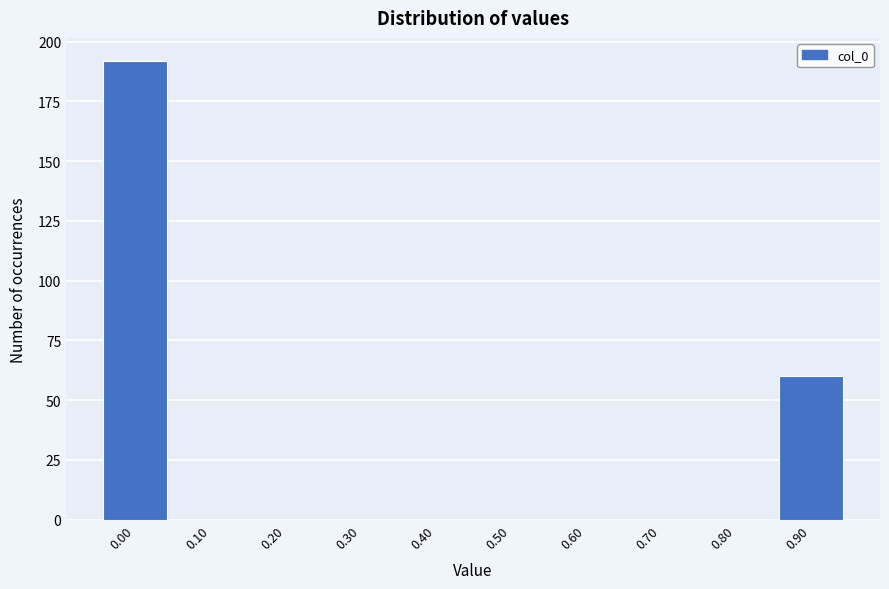

Reading left to right, extract all data points from this chart.

0.00=192	0.10=0	0.20=0	0.30=0	0.40=0	0.50=0	0.60=0	0.70=0	0.80=0	0.90=60